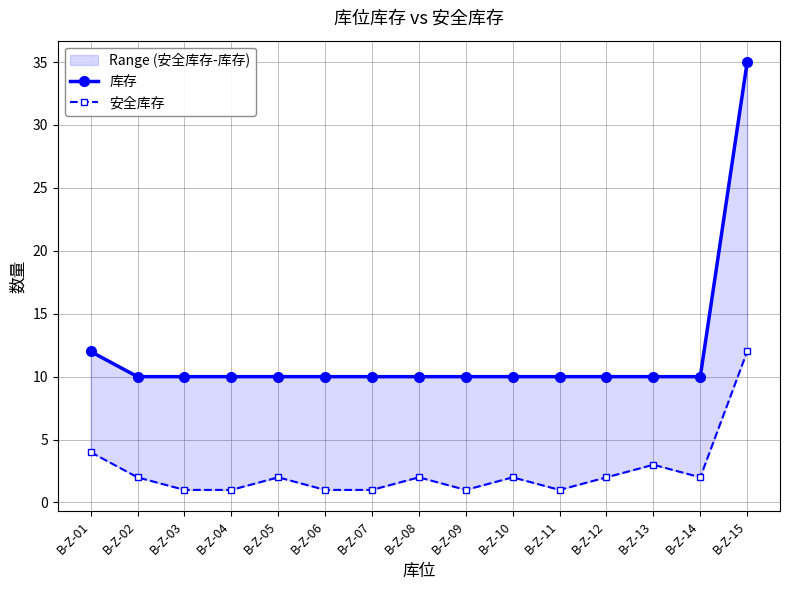

What is the total value across all series at B-Z-08?

12